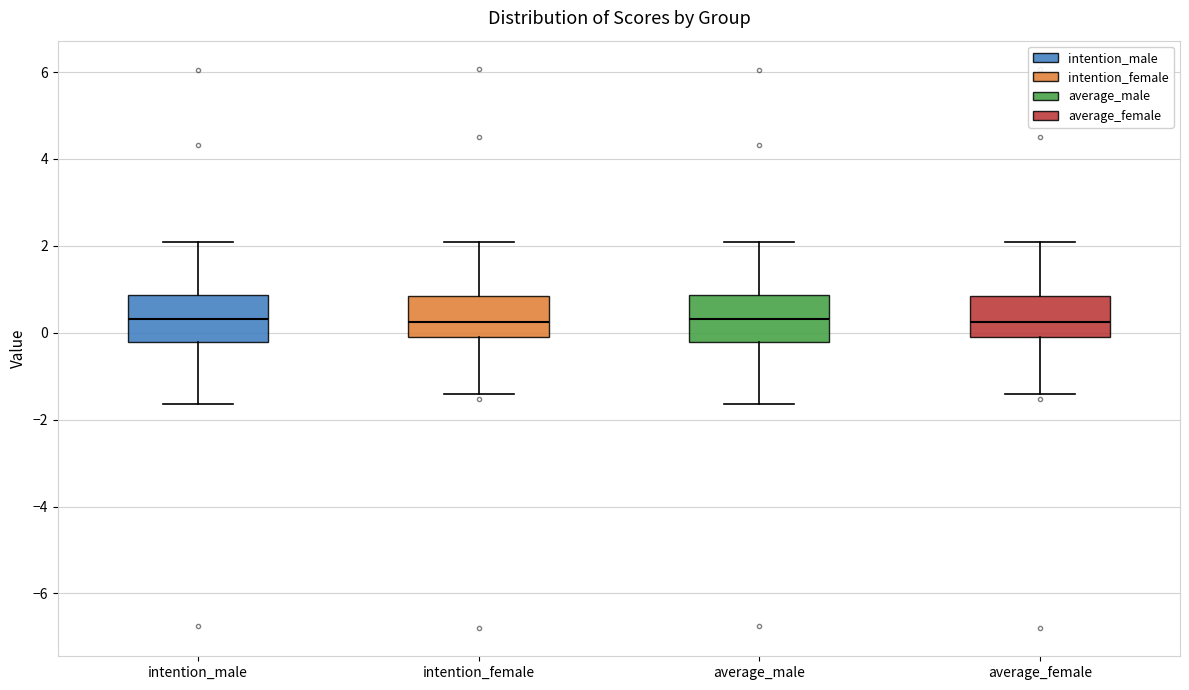

Reading left to right, read every box against the y-axis: the position of its median line, the range the box covers, and the ends of its whiskers. The values are not printed on the chart, so give them approximately, as read against the axis.

intention_male: median 0.4, box -0.2 to 0.8, whiskers -1.6 to 2.0
intention_female: median 0.2, box 0.0 to 0.8, whiskers -1.4 to 2.0
average_male: median 0.4, box -0.2 to 0.8, whiskers -1.6 to 2.0
average_female: median 0.2, box 0.0 to 0.8, whiskers -1.4 to 2.0